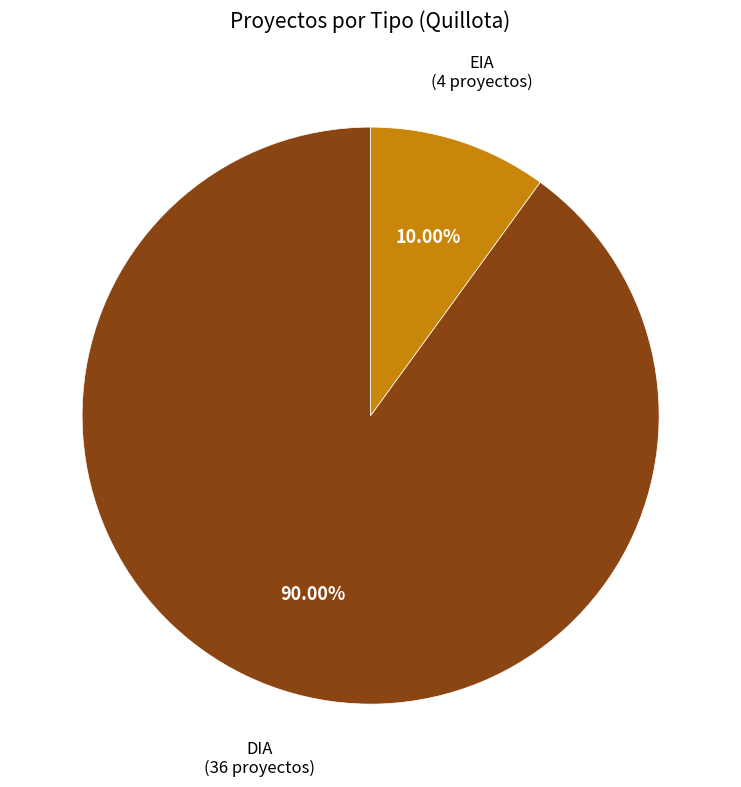

Count the number of slices in the pie.

2